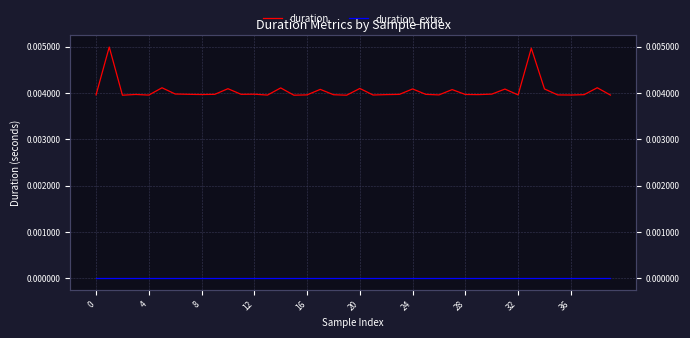

Rank the series at 12 from lowest to highest value.

duration_extra, duration